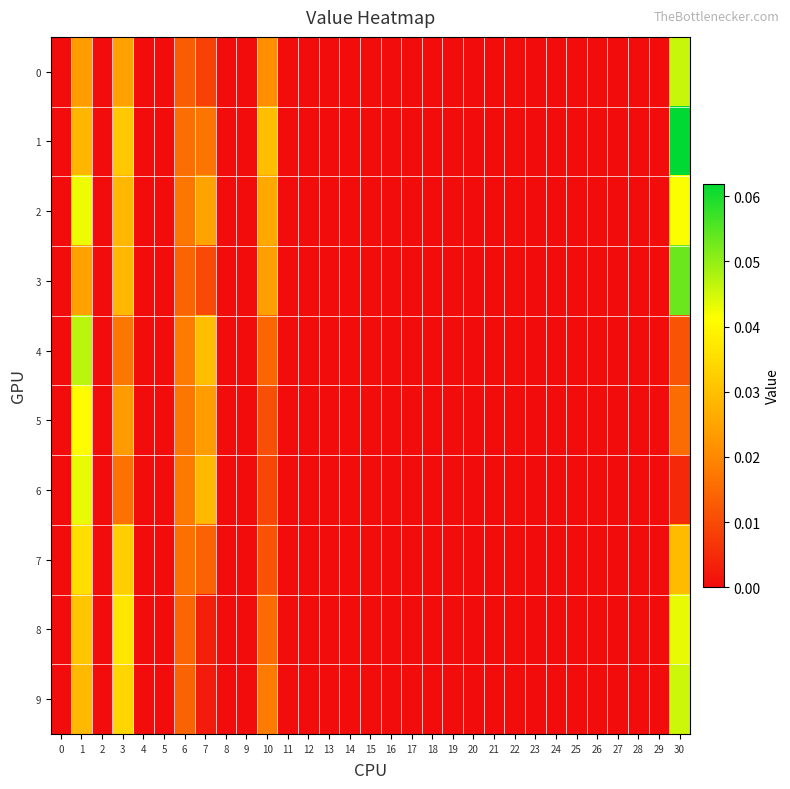

How many categories are shown in the chart?

31